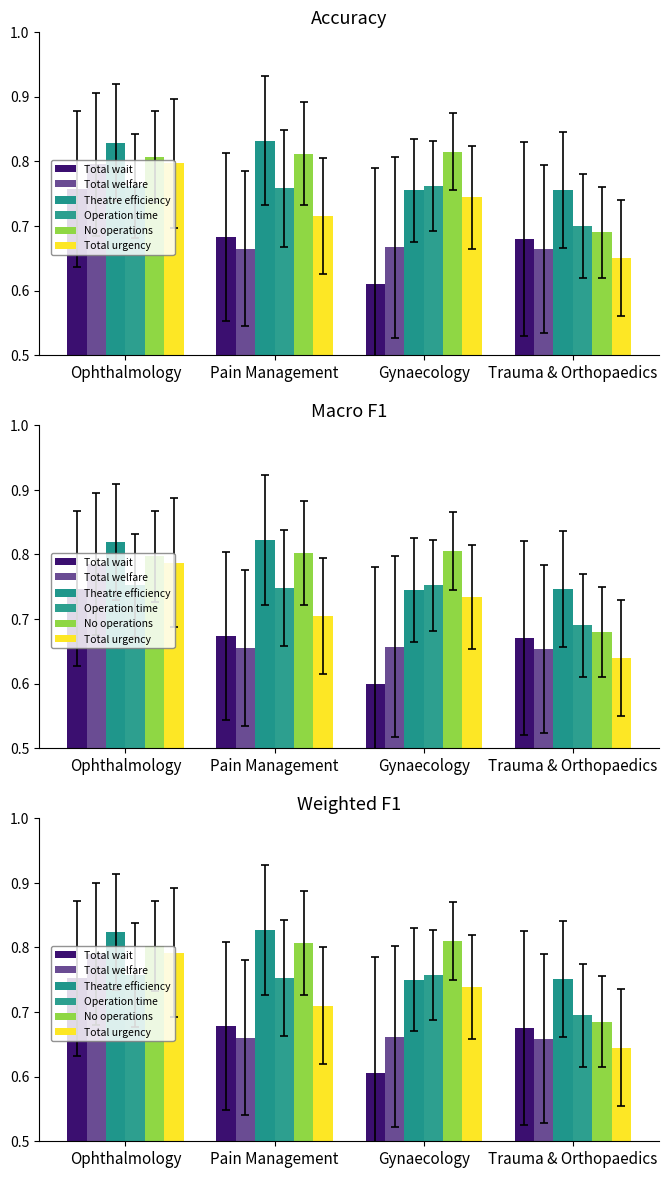

What is the approximate value of Theatre efficiency at Trauma & Orthopaedics?

0.8